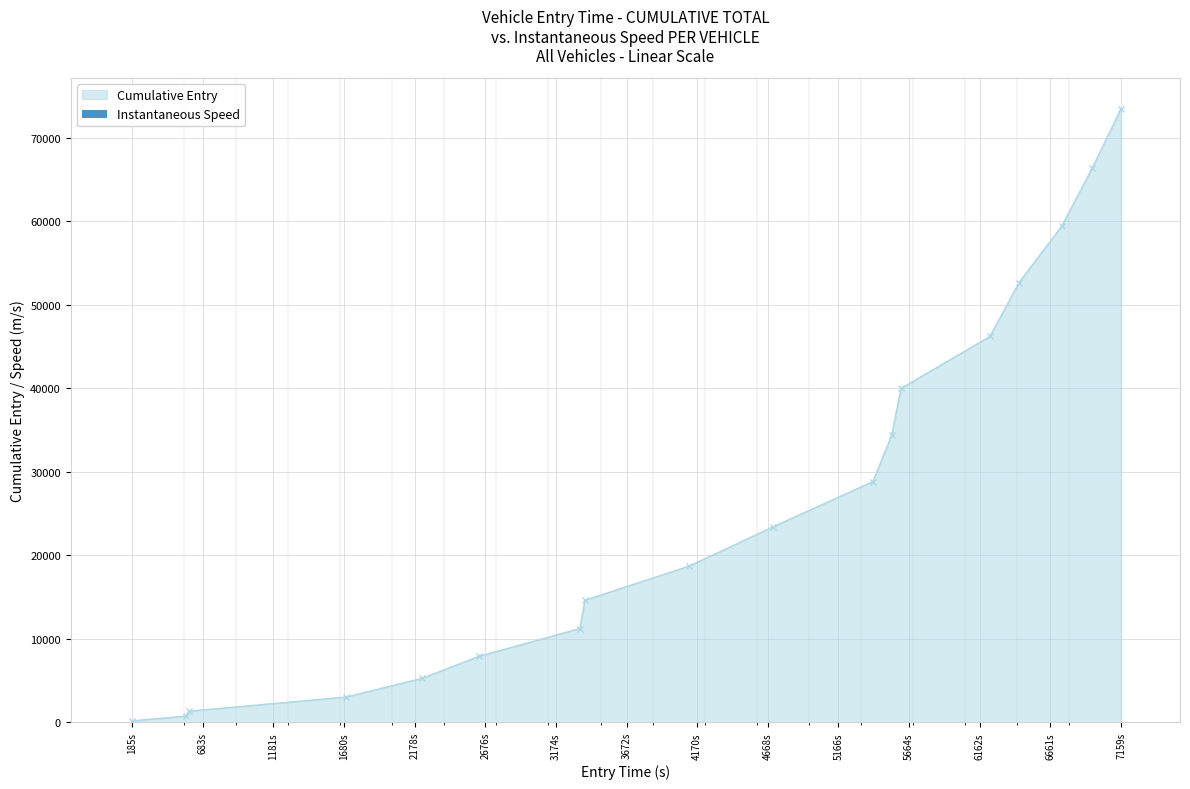

The value at 185s is 12.8. True or false?

True